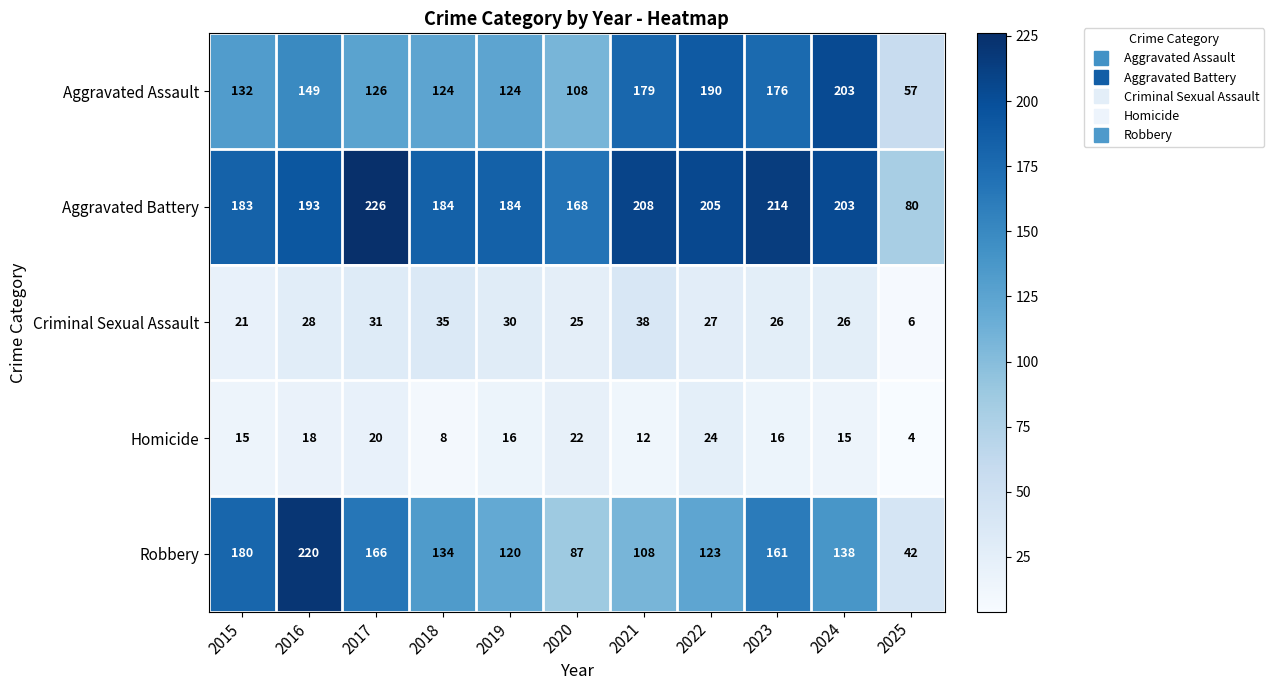

Which series has the widest spread of values?

Robbery